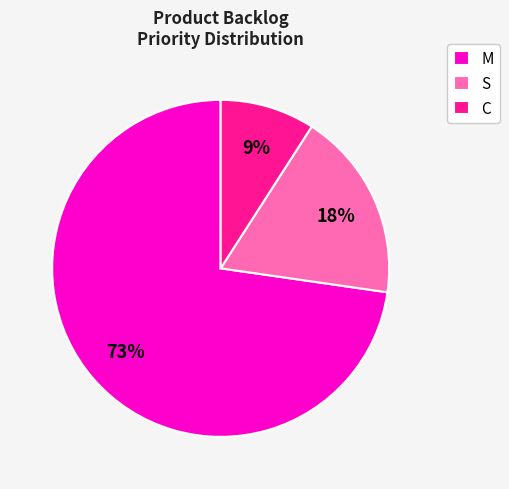

Is the sum of C and S greater than half?

No